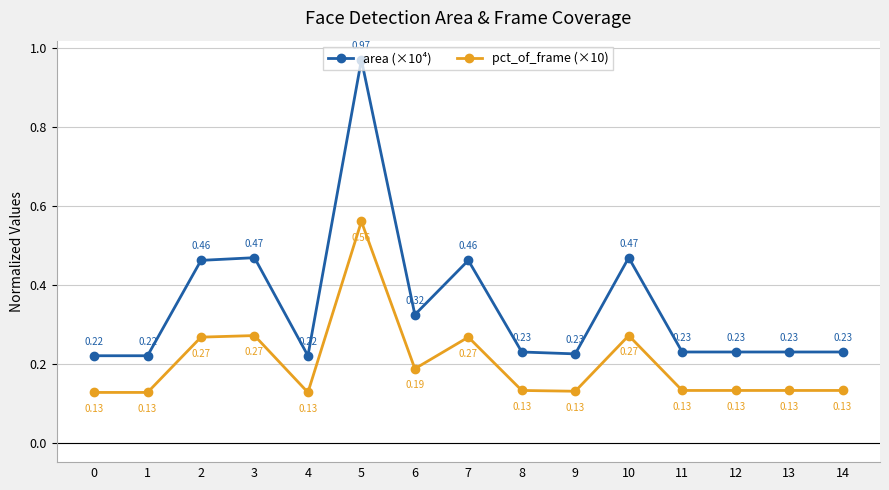

True or false: area (×10⁴) and pct_of_frame (×10) cross at least once.

False